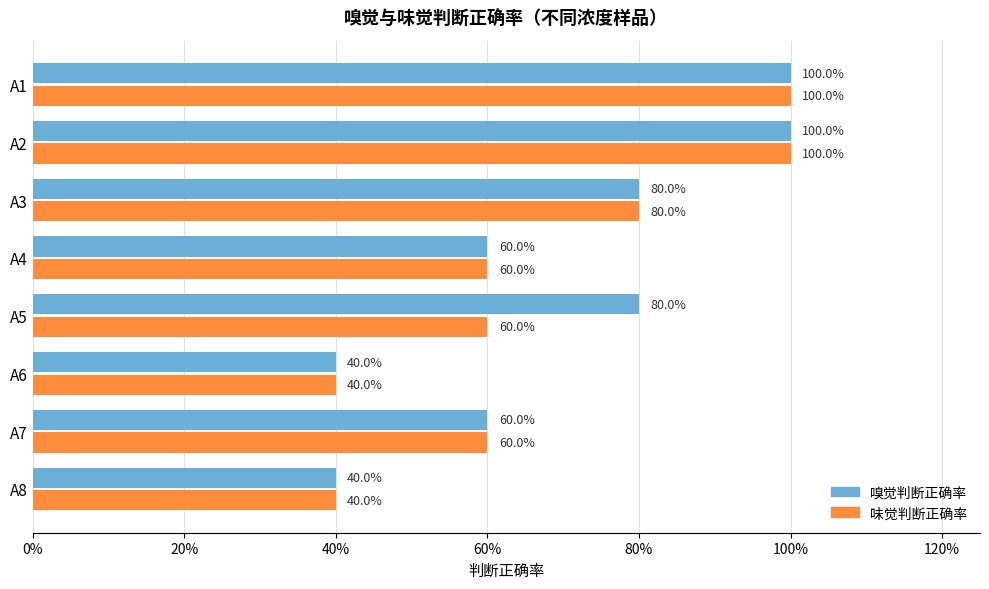

Which series has the largest total across all categories?

嗅觉判断正确率